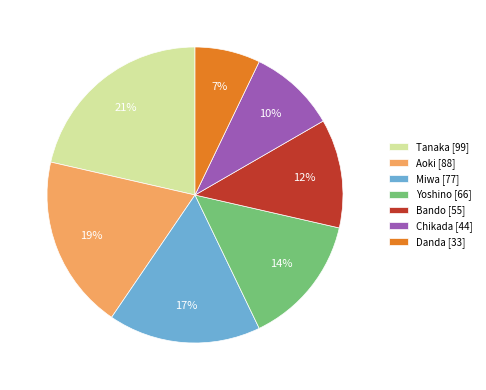

Combined, do Aoki [88] and Tanaka [99] account for over 50%?

No